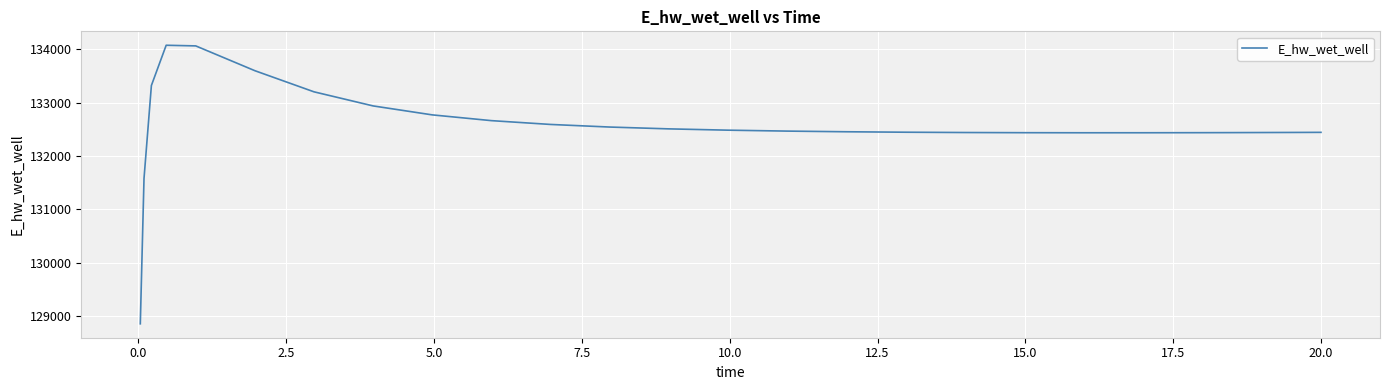

What is the maximum value shown in the chart?

134070.5